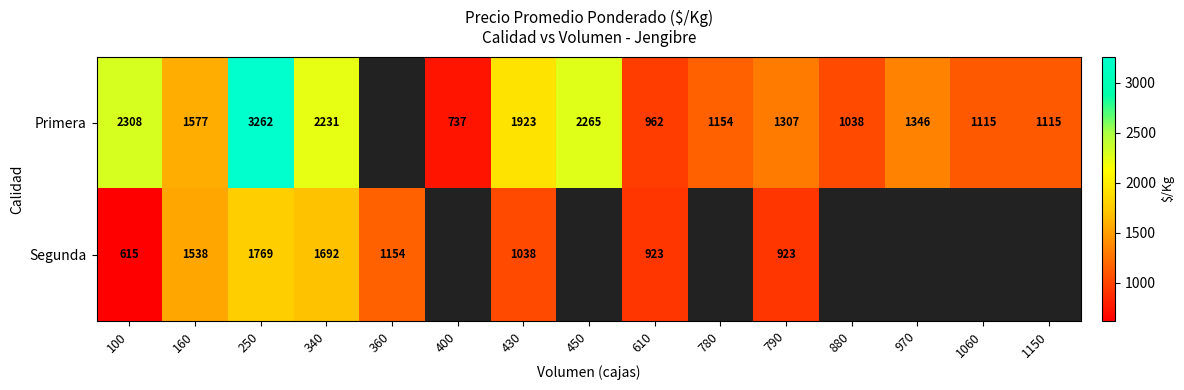

Which label corresponds to the smallest value in the chart?

100